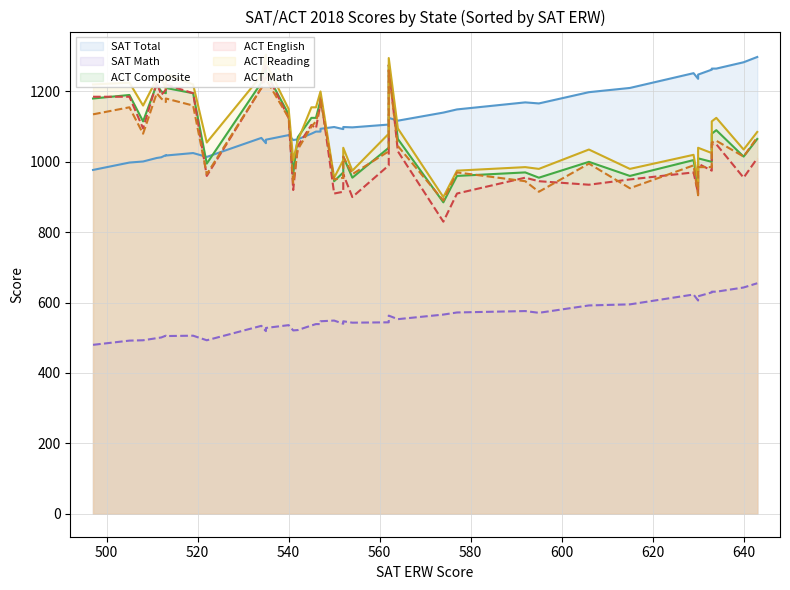

How many data points in ACT Reading are above 21?

24